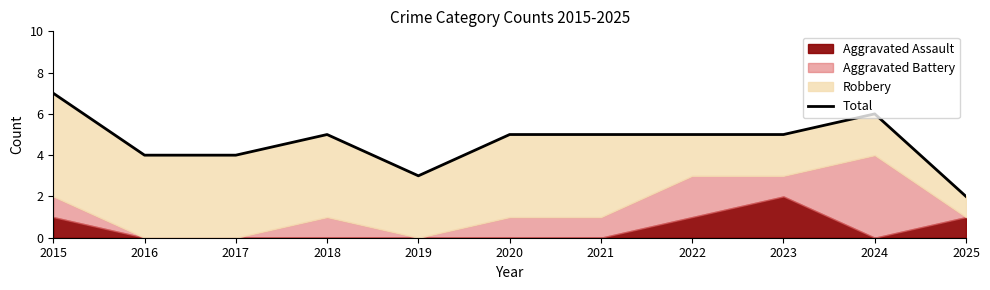

Reading right to left, list all the values displayed in this chart.

2025=2	2024=6	2023=5	2022=5	2021=5	2020=5	2019=3	2018=5	2017=4	2016=4	2015=7